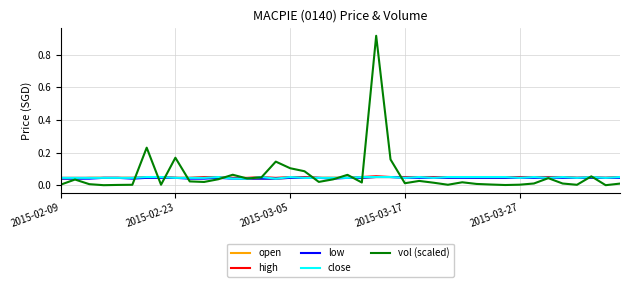

How many lines are shown in the chart?

5